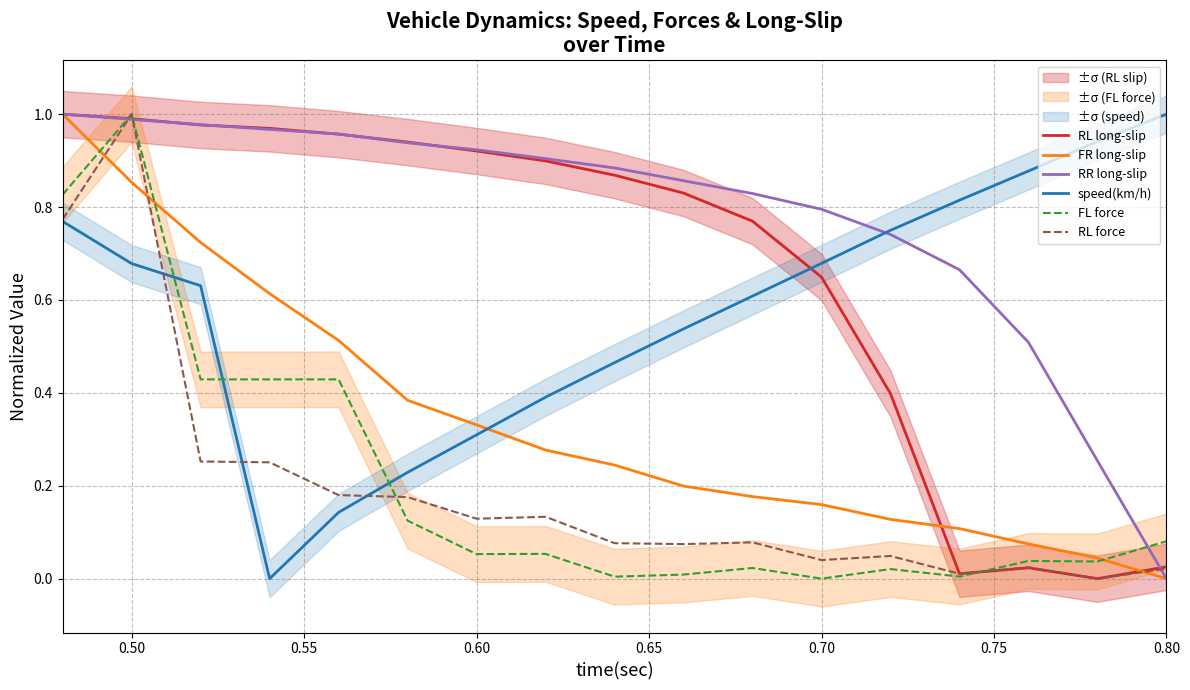

At which label does RL force reach its peak?

0.50